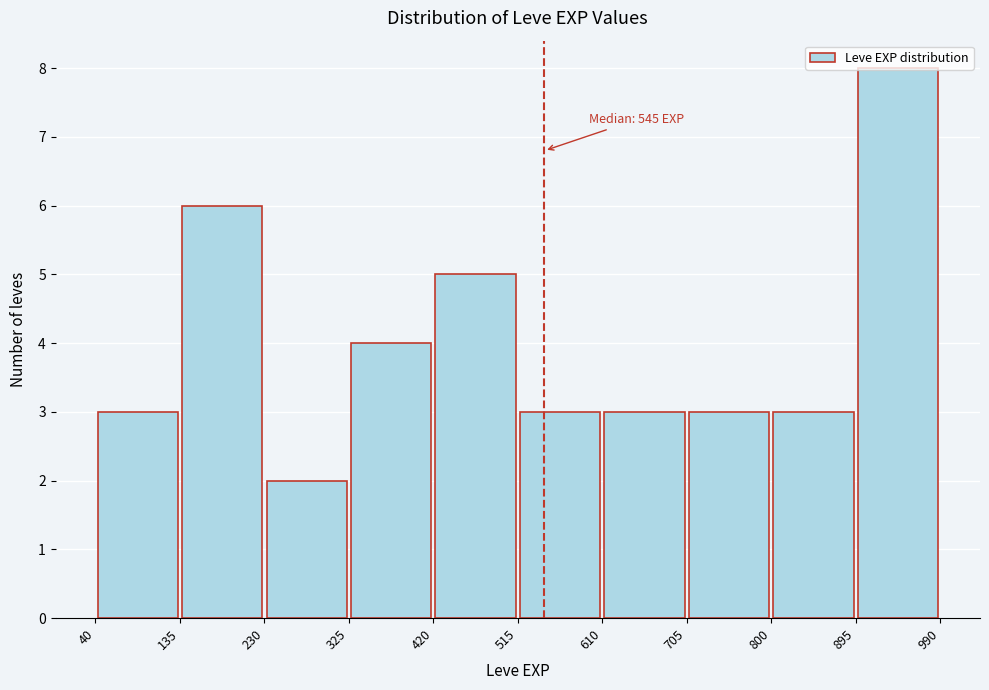

Which range on the x-axis has the tallest bar?

895 to 990